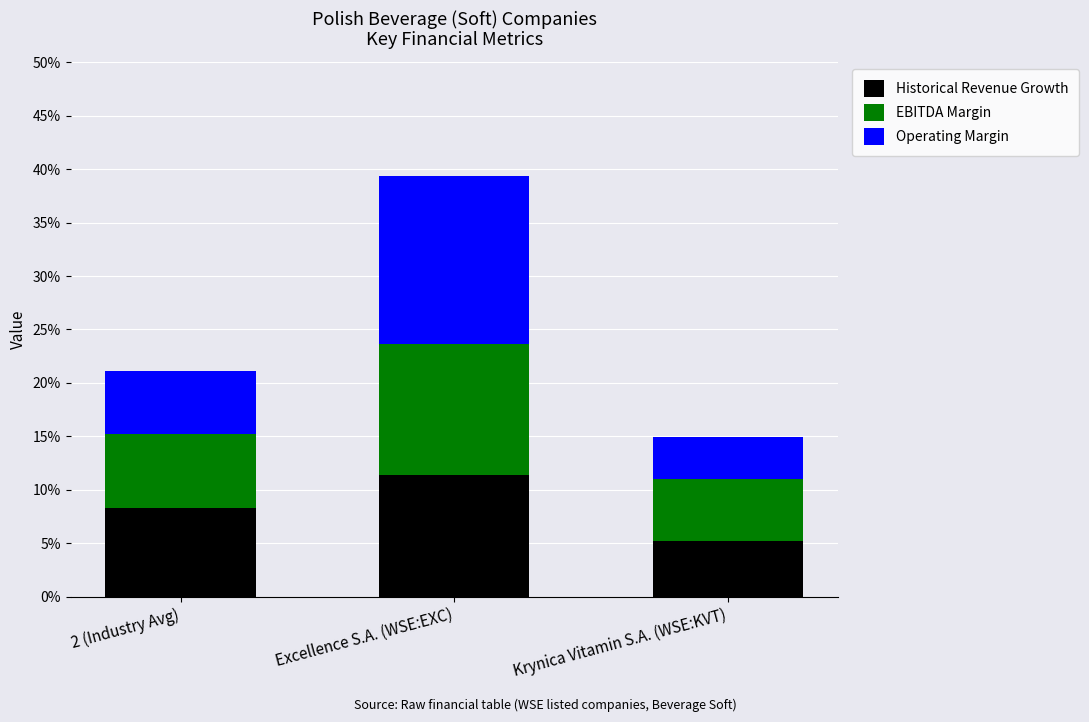

Where is Historical Revenue Growth nearest to the value 0?

Krynica Vitamin S.A. (WSE:KVT)